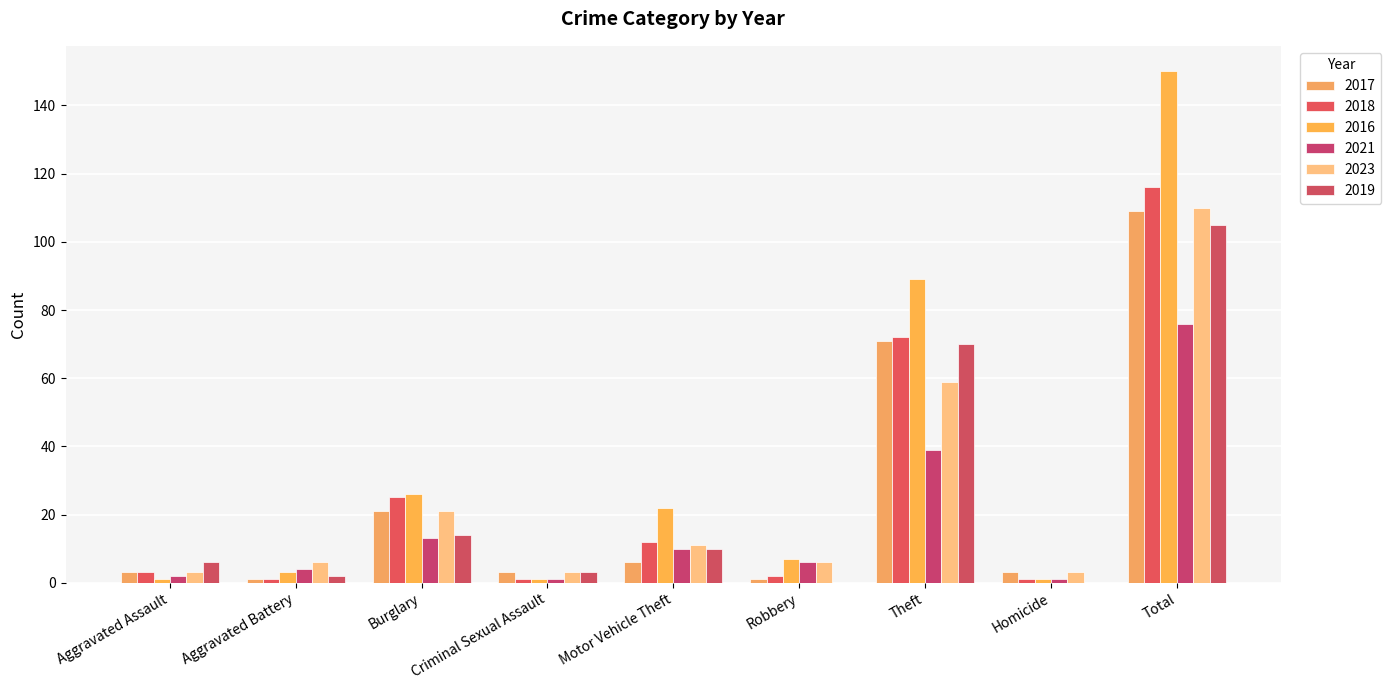

Reading left to right, list all the values displayed in this chart.

2017: 3	1	21	3	6	1	71	3	109
2018: 3	1	25	1	12	2	72	1	116
2016: 1	3	26	1	22	7	89	1	150
2021: 2	4	13	1	10	6	39	1	76
2023: 3	6	21	3	11	6	59	3	110
2019: 6	2	14	3	10	0	70	0	105